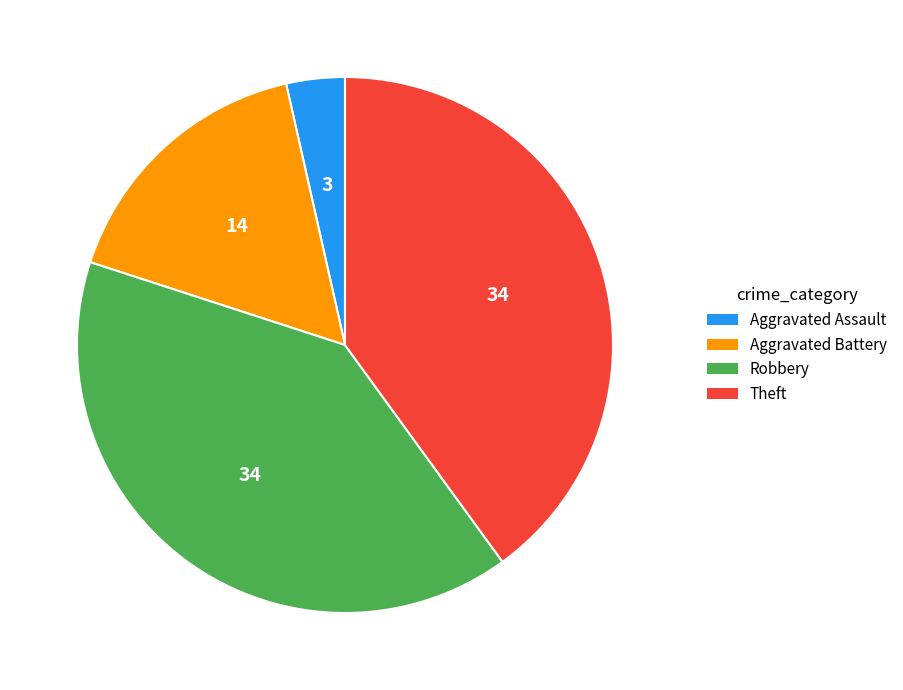

How many slices are in this pie chart?

4